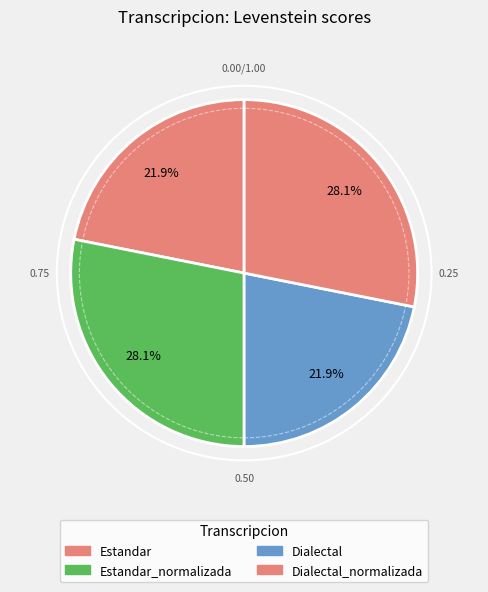

Approximately how many times larger is the value at Dialectal compared to Estandar_normalizada?

0.8